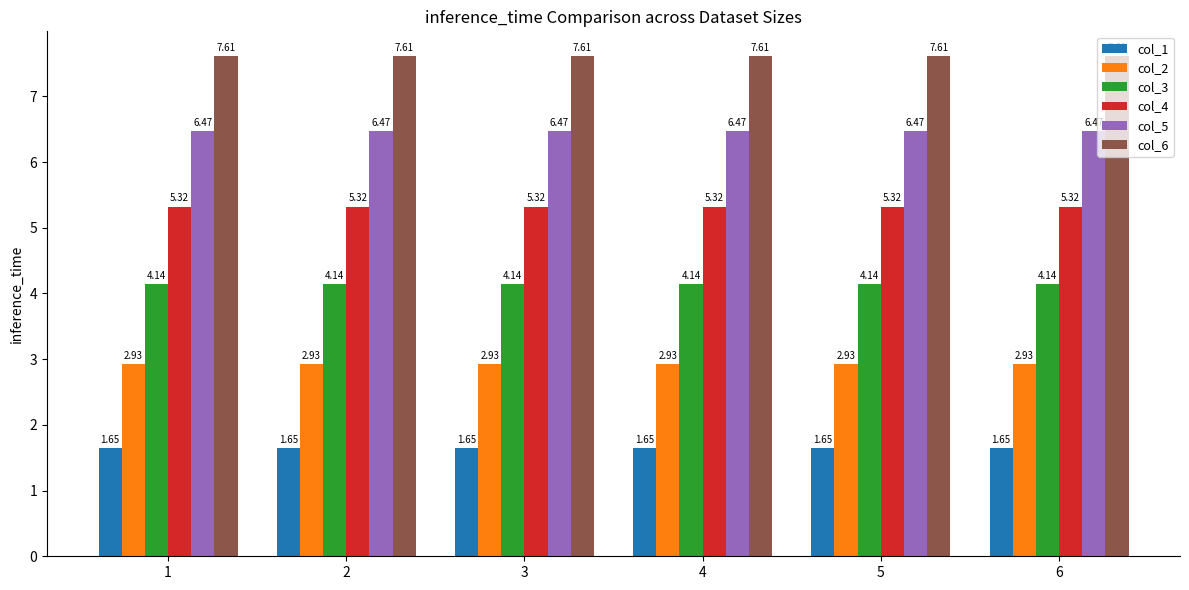

What is the difference between the highest and lowest values at 1?

6.0